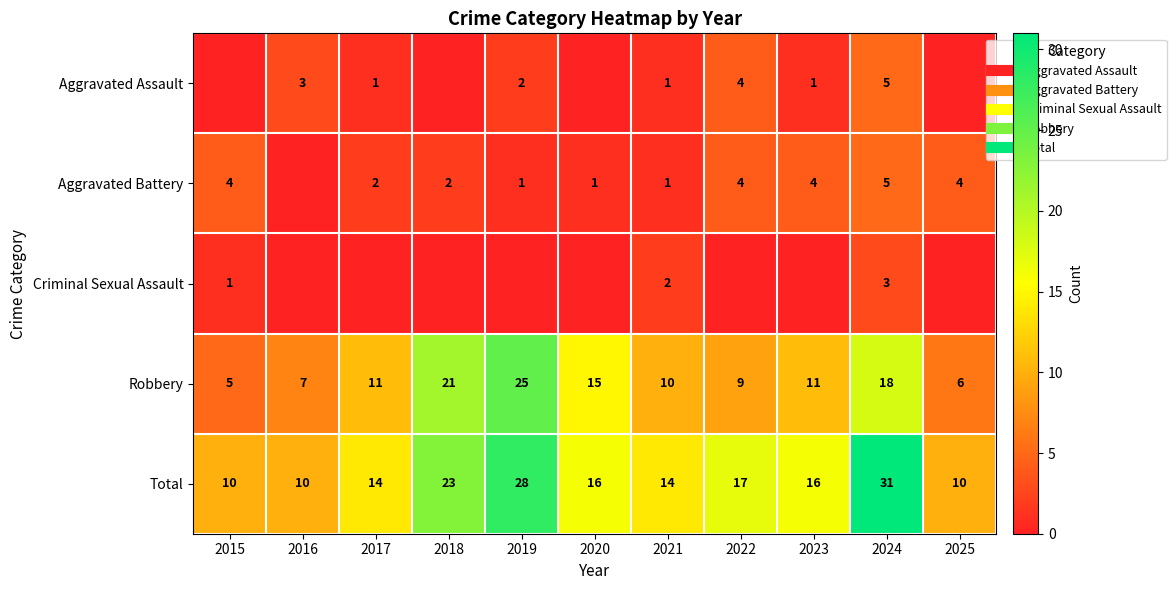

At which label is Aggravated Assault closest to 2?

2019